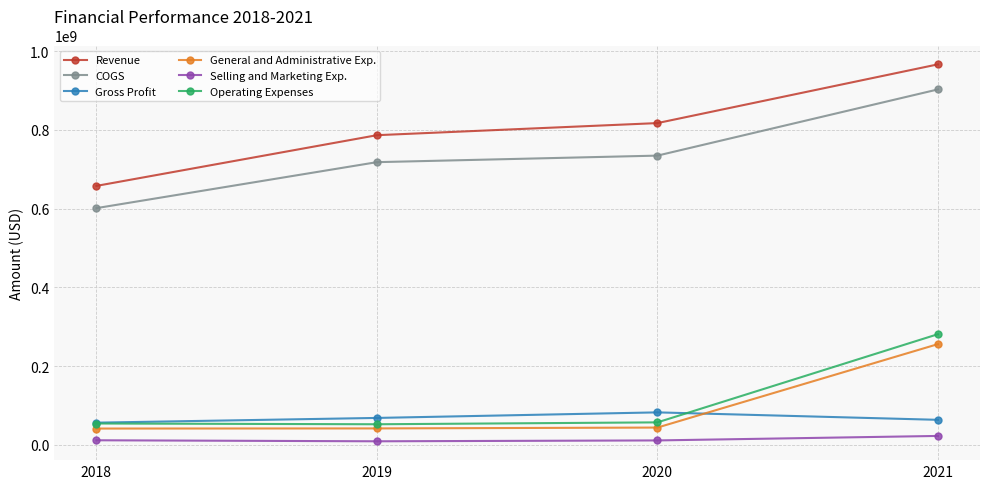

Between 2018 and 2020, which series saw the biggest shift?

Revenue